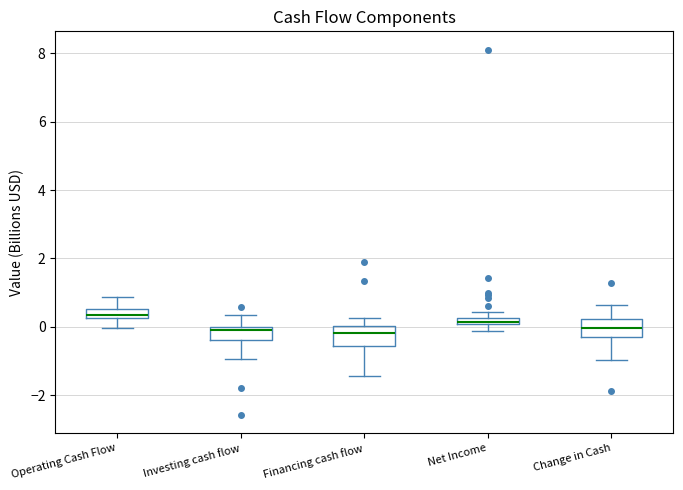

Where does the median line of the box for Change in Cash sit on the y-axis? The values are not printed on the chart, so give them approximately, as read against the axis.

0.0